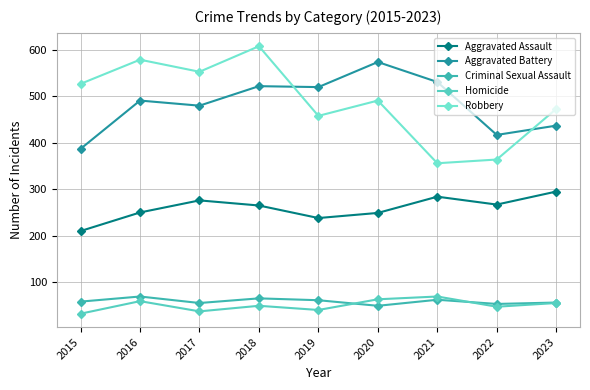

Does the chart have visible grid lines?

Yes